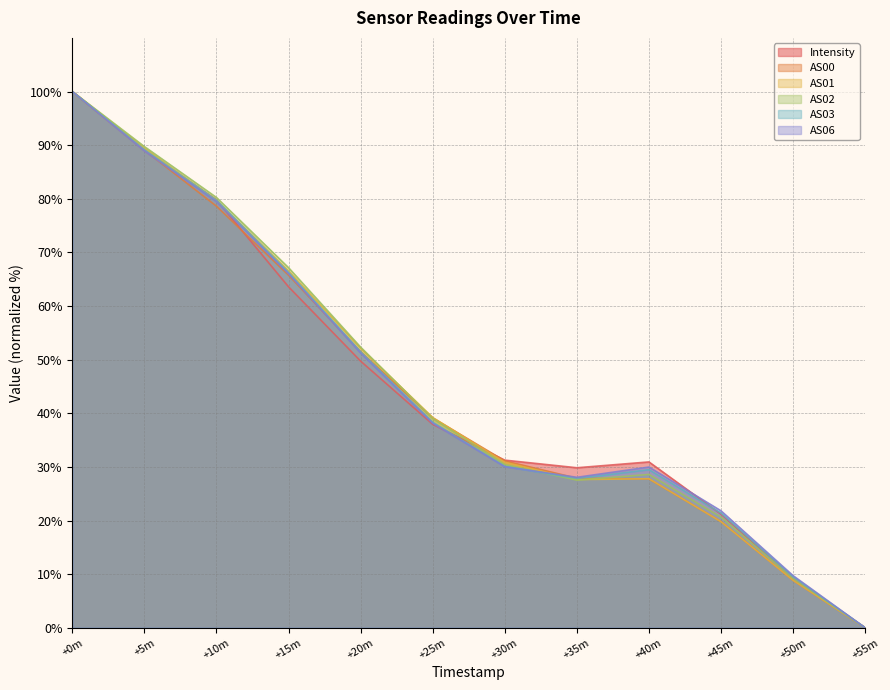

True or false: AS02 has more than 1 points higher than both neighbors.

False